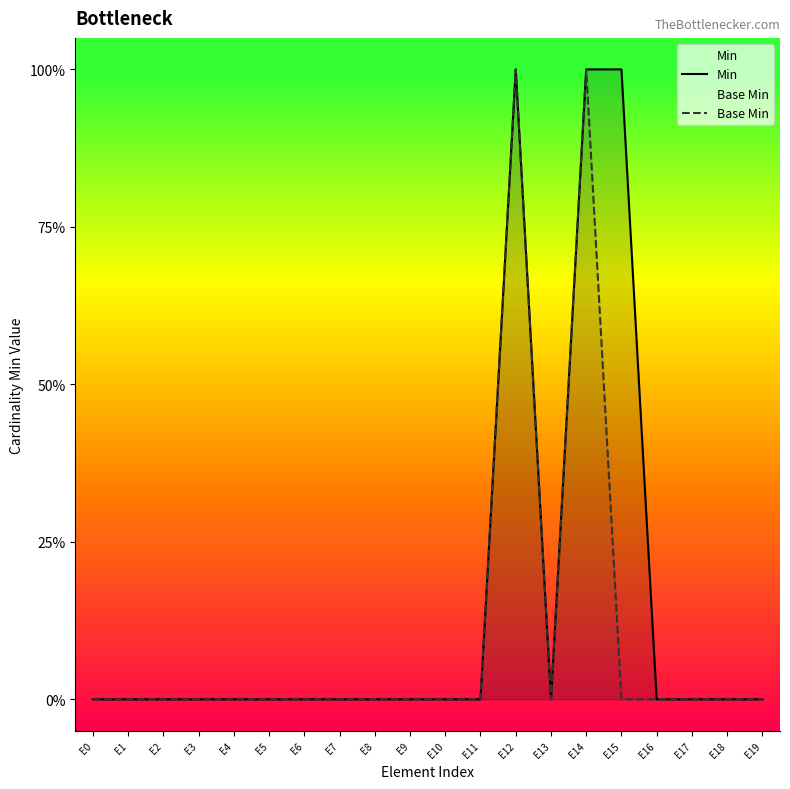

What are all the series names shown in the legend?

Min, Base Min